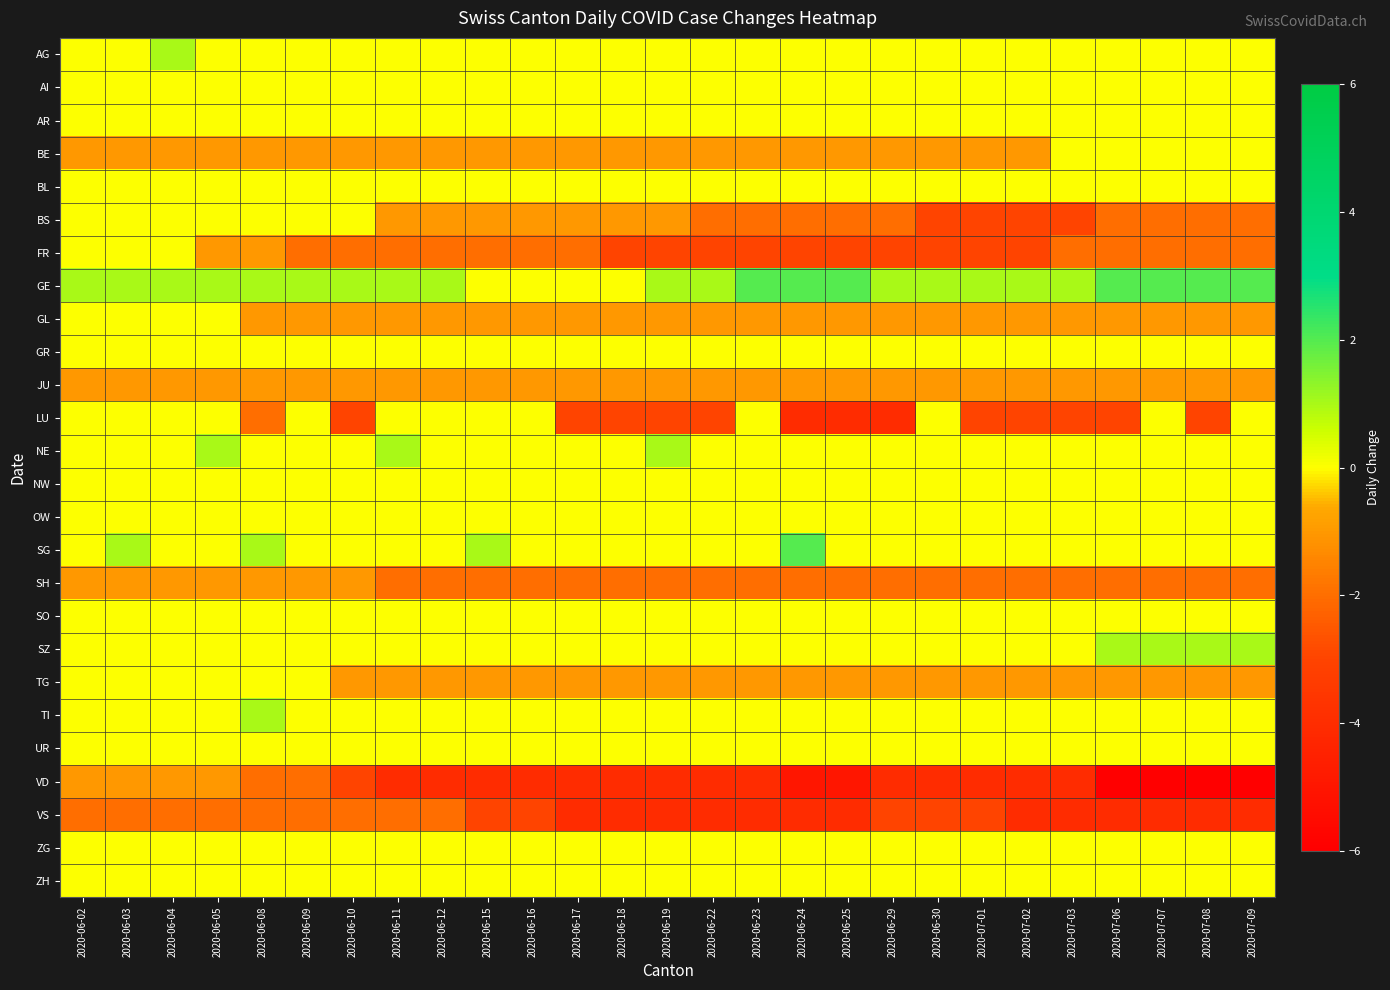

What is the minimum value shown in the chart?

-6